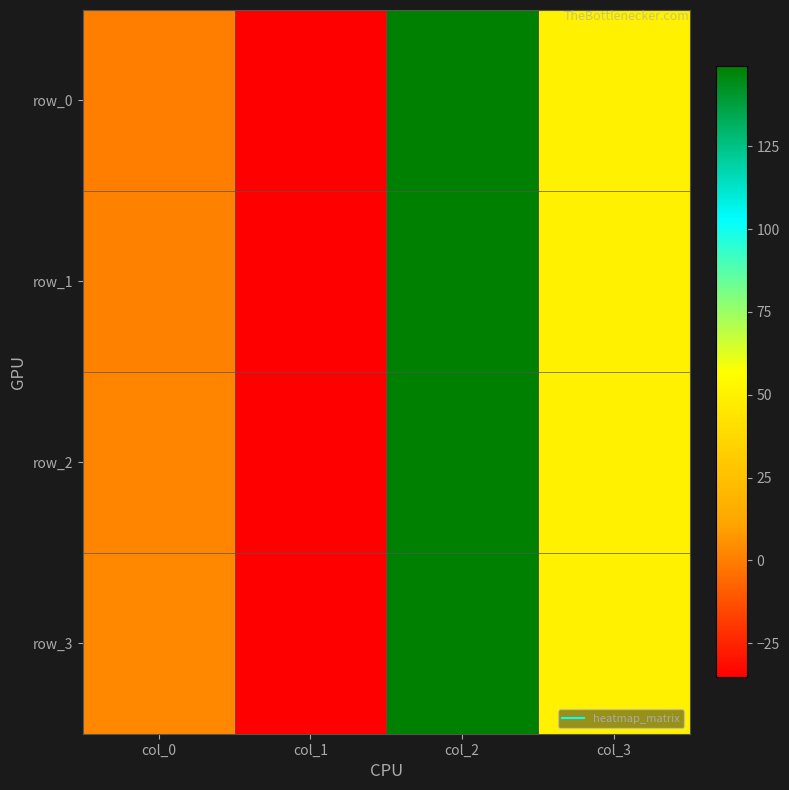

At which category is the sum across all series the highest?

col_2